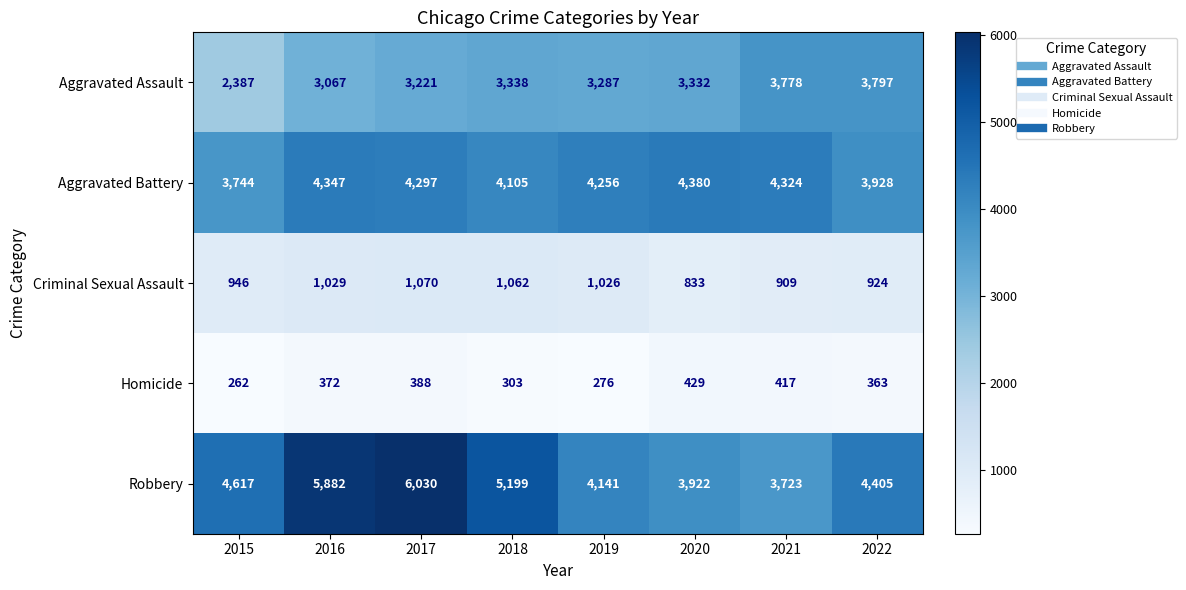

What is the difference between the second highest and minimum values in the Criminal Sexual Assault series?

229